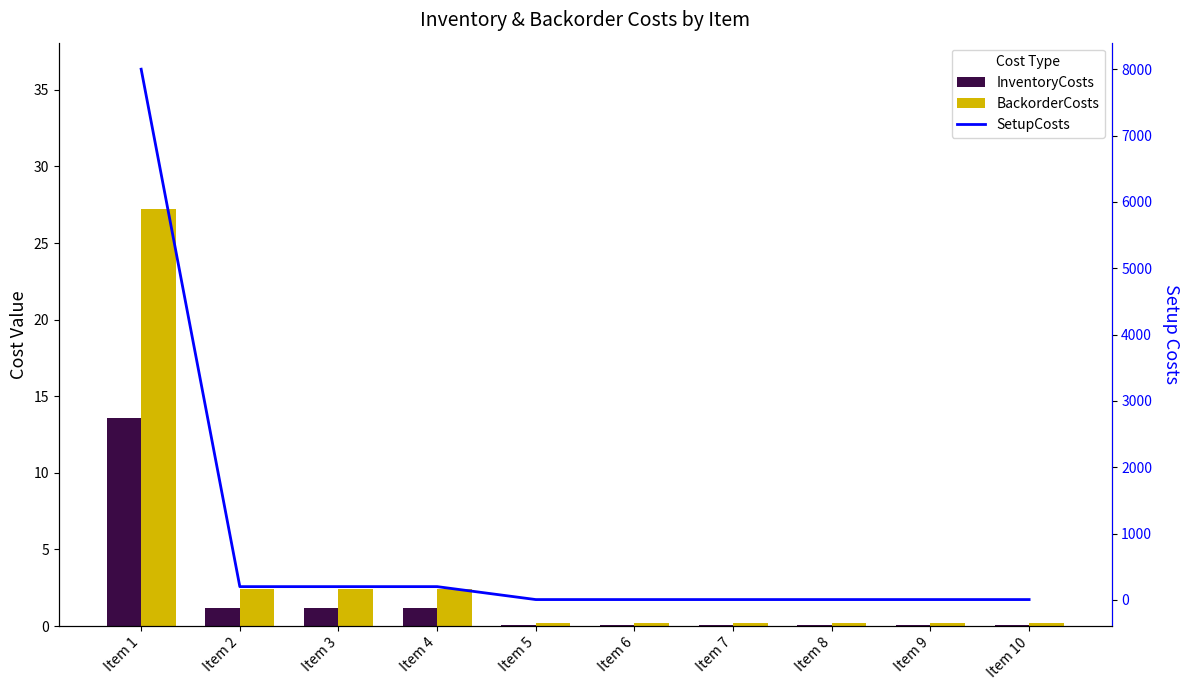

What is the difference between the second highest and minimum values in the BackorderCosts series?

2.2